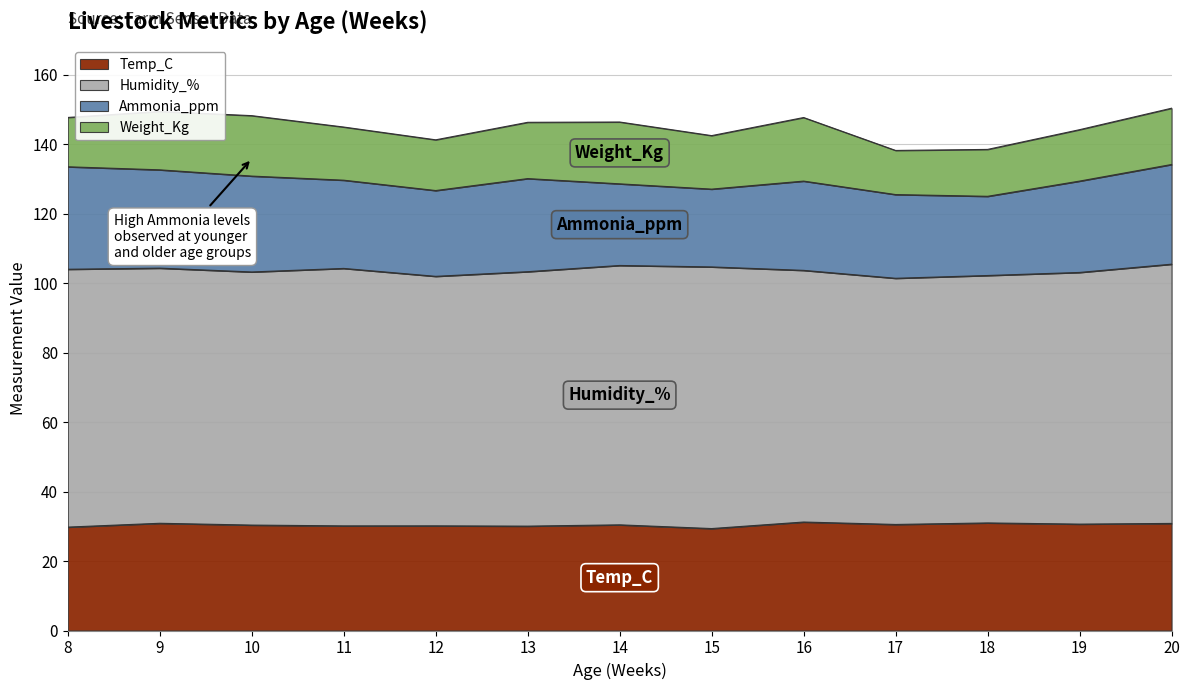

True or false: Humidity_% and Temp_C cross at least once.

False